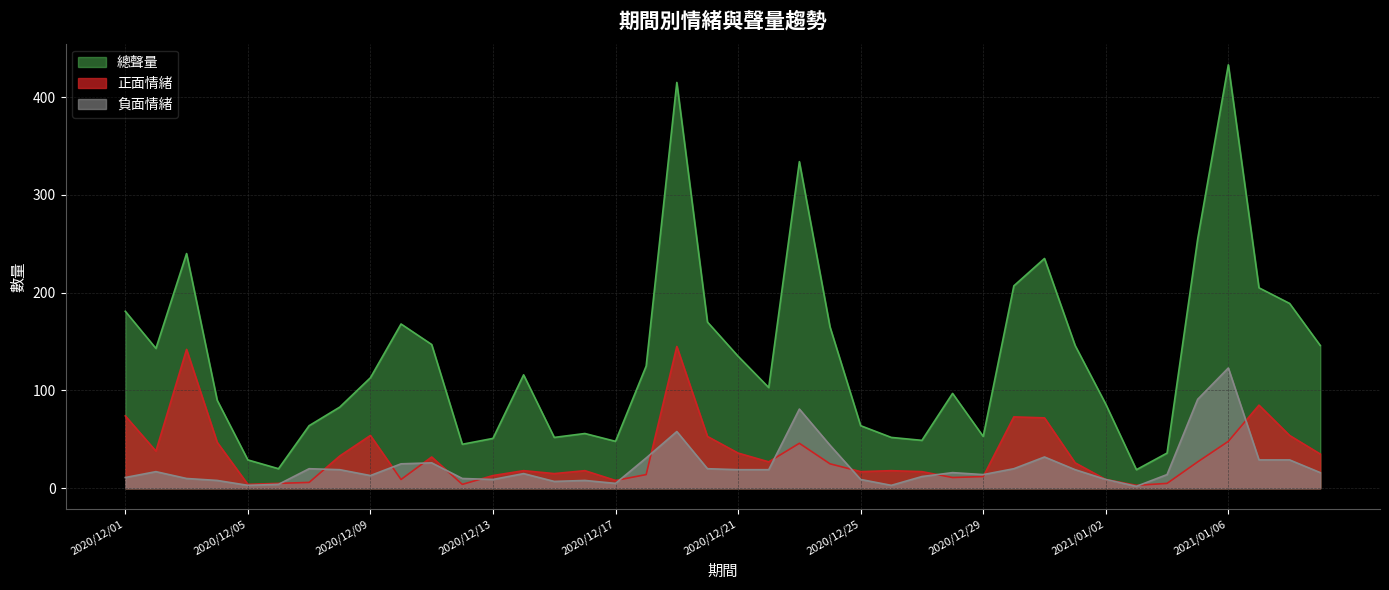

True or false: 正面情緒 and 總聲量 intersect in this chart.

False